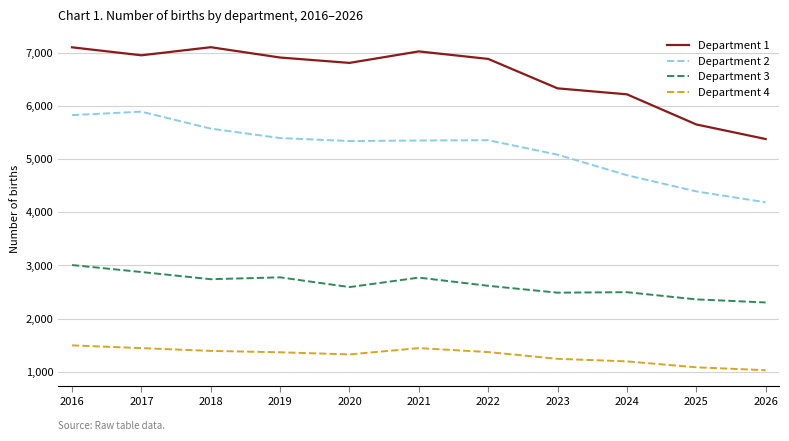

At which category is the sum across all series the highest?

2016